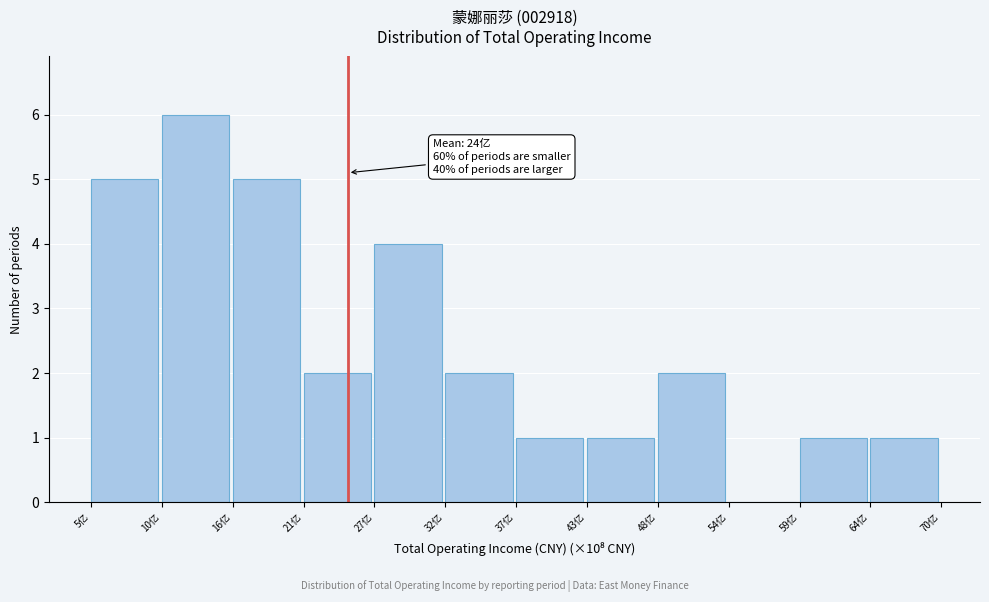

Over which range of the x-axis is the bar tallest?

10 to 16